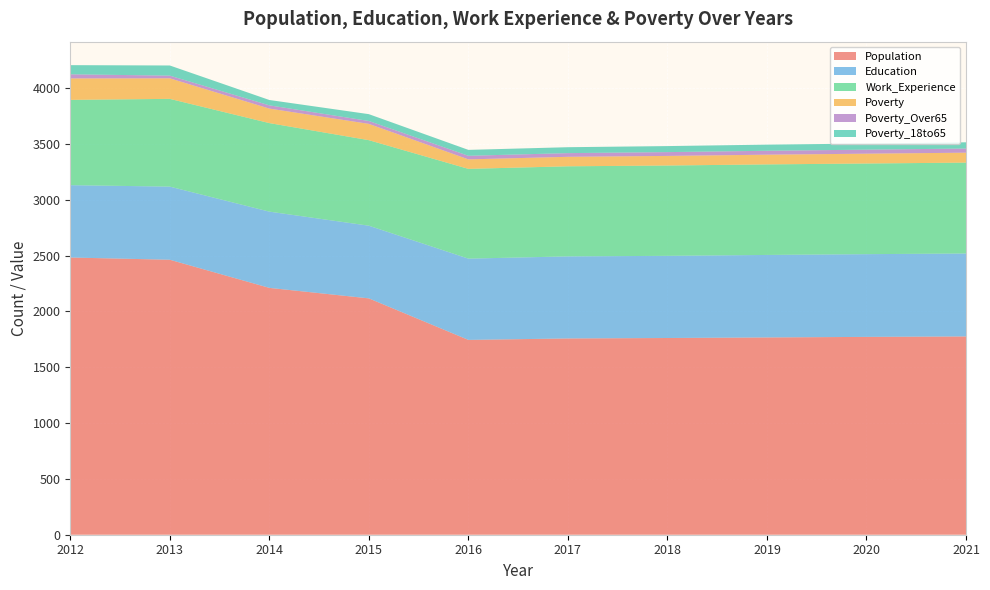

Reading left to right, transcribe all the data shown in this chart.

Population: 2012=2483	2013=2463	2014=2211	2015=2117	2016=1745	2017=1758	2018=1762	2019=1767	2020=1772	2021=1776
Education: 2012=648	2013=655	2014=683	2015=651	2016=728	2017=735	2018=736	2019=739	2020=741	2021=743
Work_Experience: 2012=764	2013=786	2014=793	2015=766	2016=804	2017=807	2018=809	2019=811	2020=812	2021=814
Poverty: 2012=192	2013=184	2014=130	2015=146	2016=85	2017=85	2018=86	2019=87	2020=88	2021=89
Poverty_Over65: 2012=37	2013=24	2014=29	2015=26	2016=32	2017=33	2018=34	2019=35	2020=36	2021=37
Poverty_18to65: 2012=82	2013=91	2014=48	2015=61	2016=53	2017=53	2018=54	2019=55	2020=55	2021=56